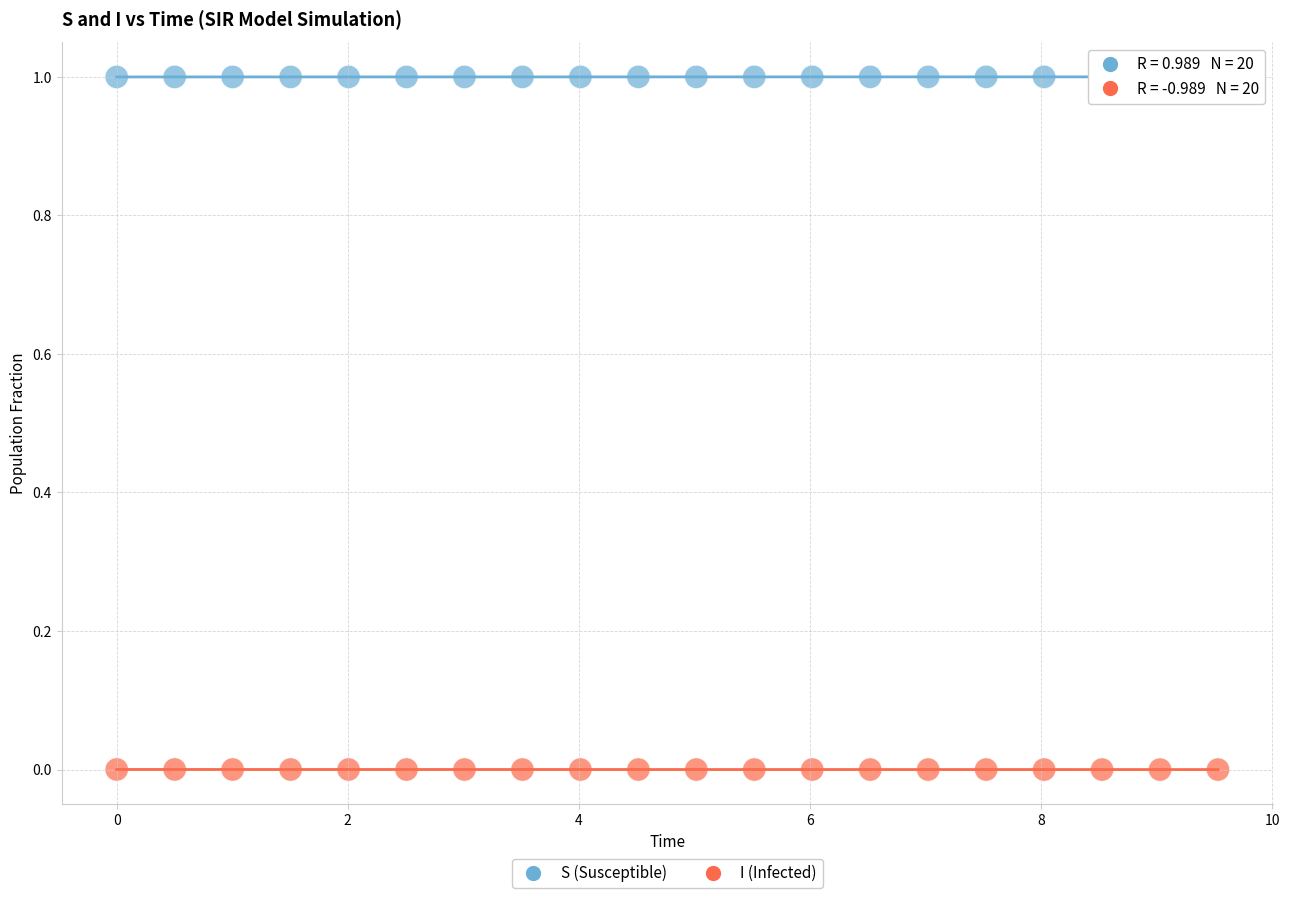

Which series contains the lowest Y value?

I (Infected)